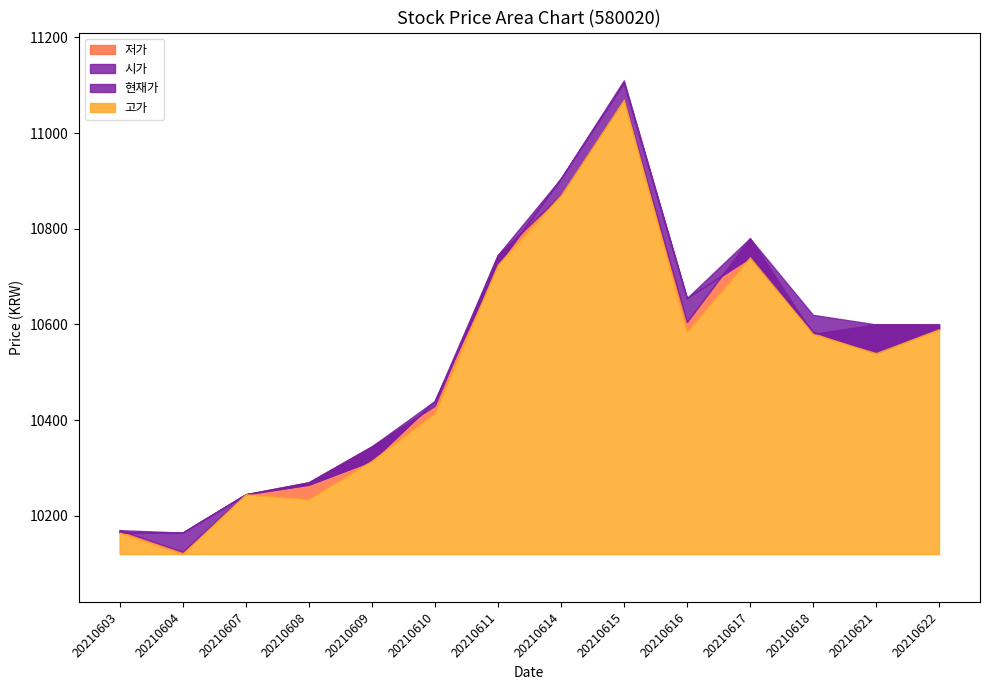

The value of 고가 at 20210608 is 10270. True or false?

True